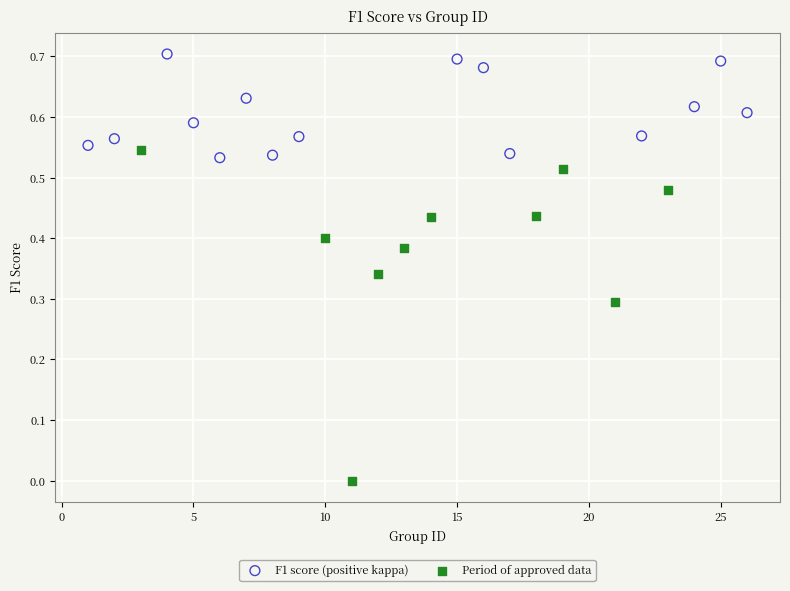

Which series reaches the minimum Y coordinate?

Period of approved data